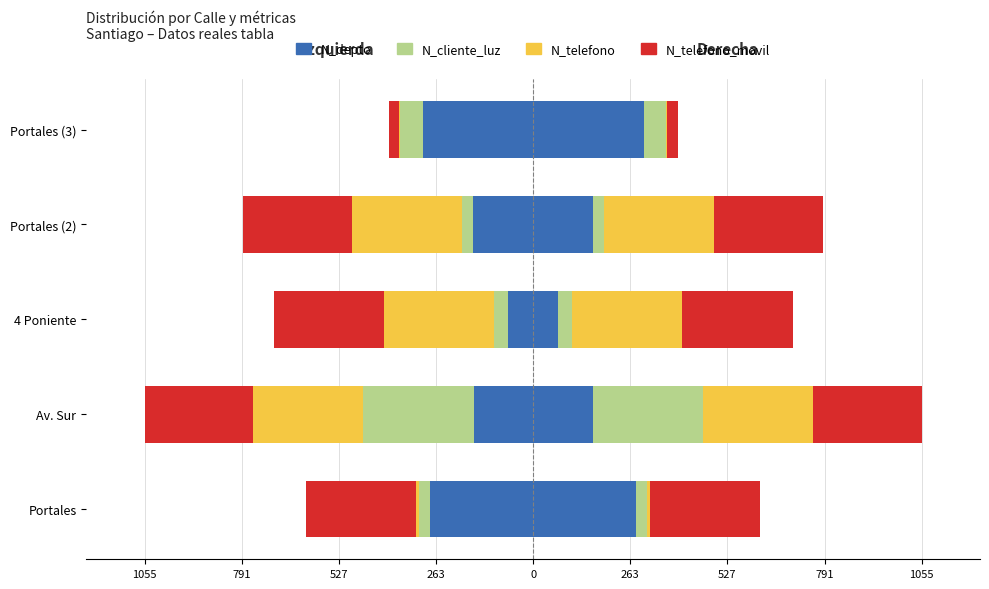

True or false: N_depto has a value of -103.0 at 4 Poniente.

False